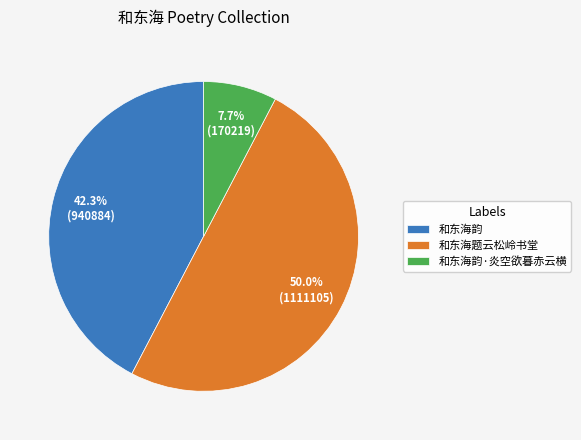

Combined, do 和东海题云松岭书堂 and 和东海韵 account for over 50%?

Yes